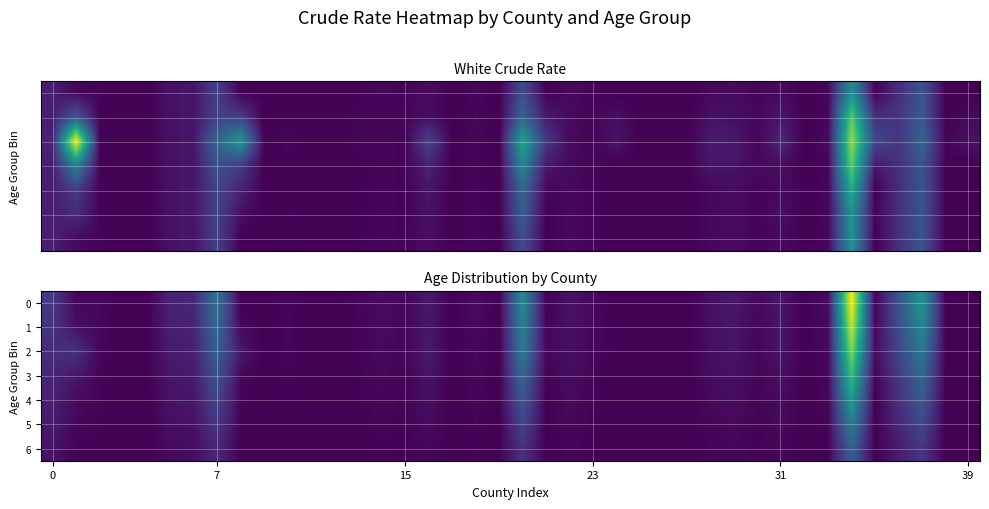

At which category does the chart reach its peak across all series?

34